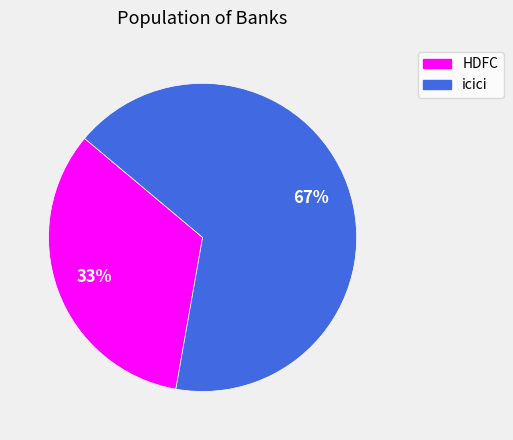

True or false: HDFC accounts for 33% of the total.

True